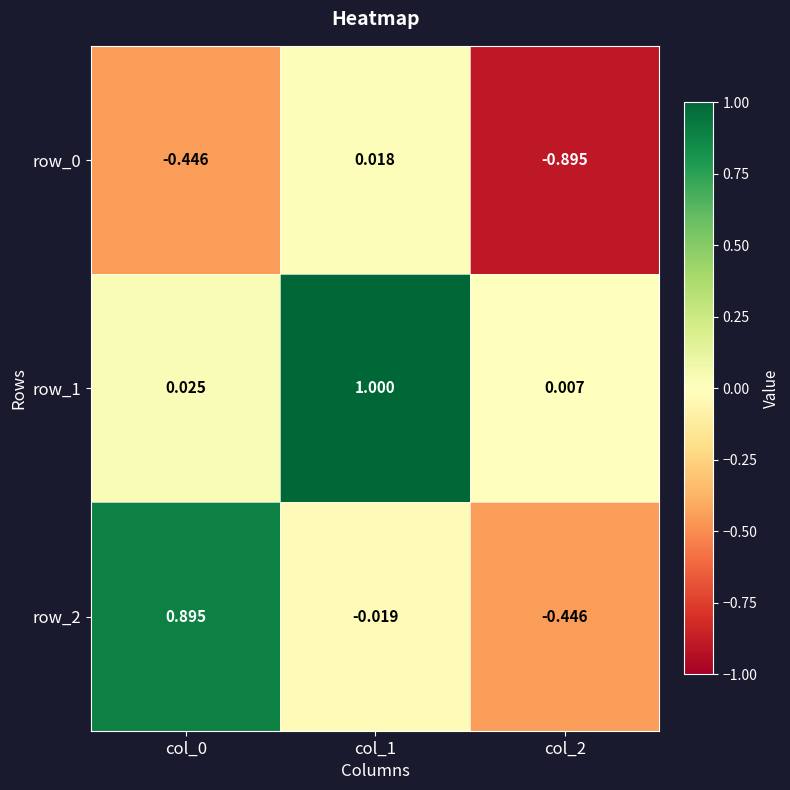

Is the value of row_1 at col_0 greater than the value of row_0 at col_1?

Yes